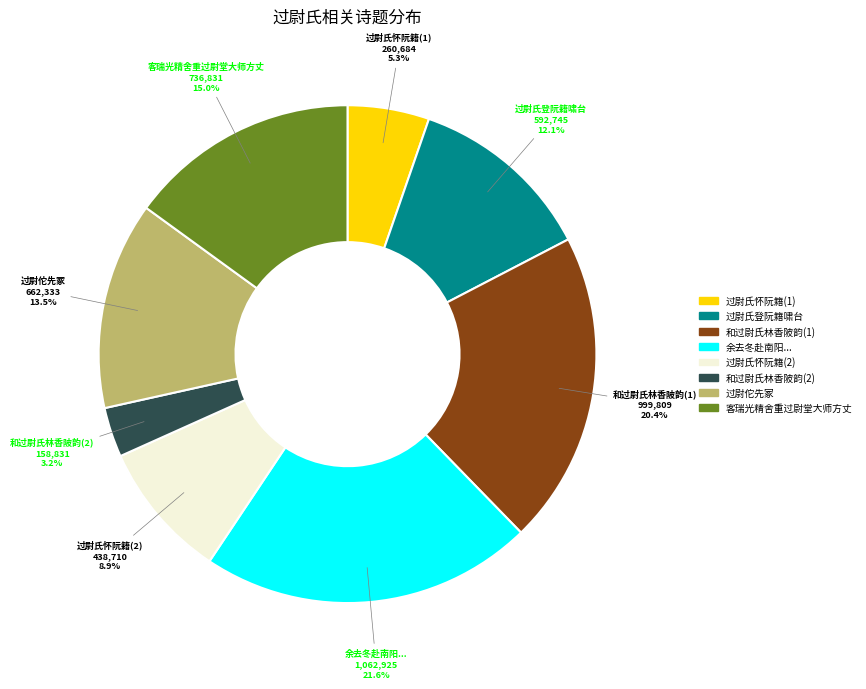

How many slices are in this pie chart?

8